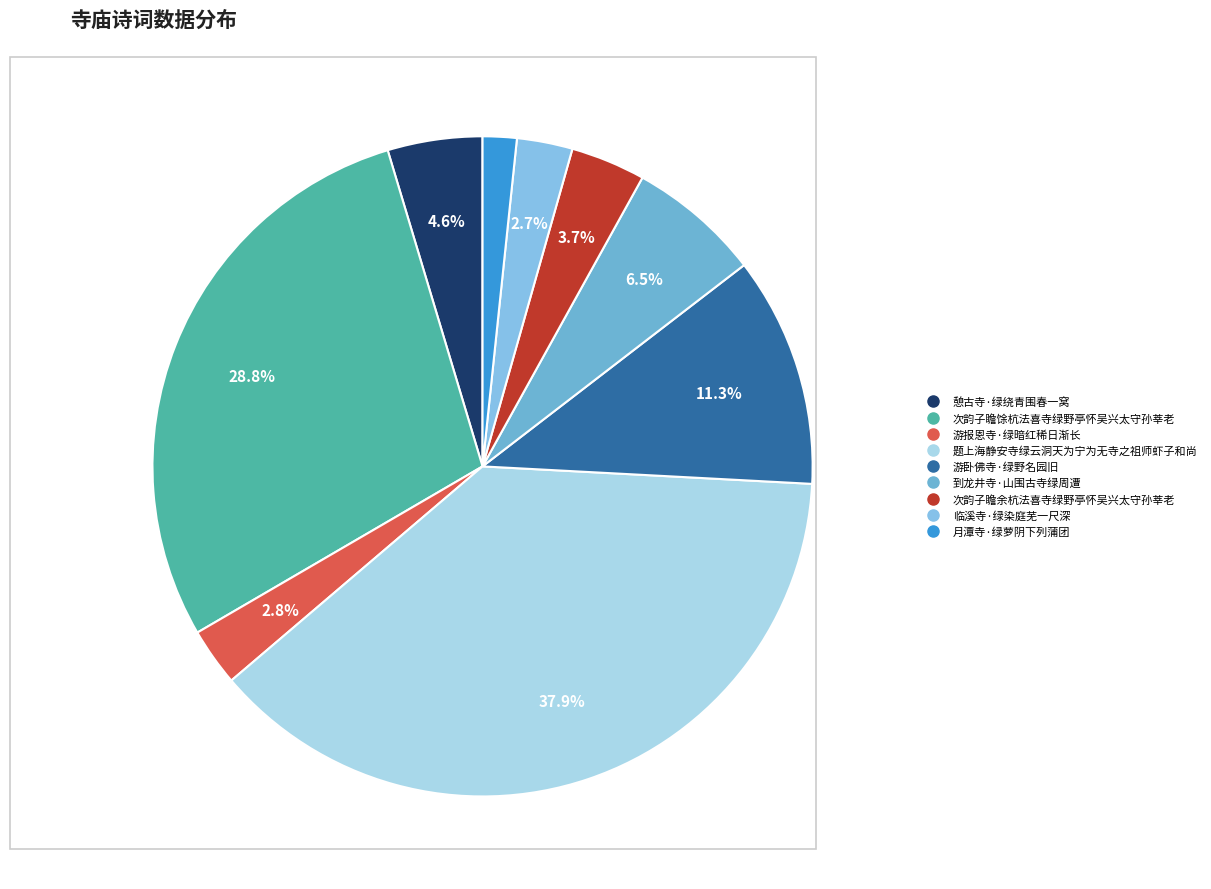

What is the ratio of the value at 题上海静安寺绿云洞天为宁为无寺之祖师虾子和尚 to the value at 临溪寺·绿染庭芜一尺深?

13.9